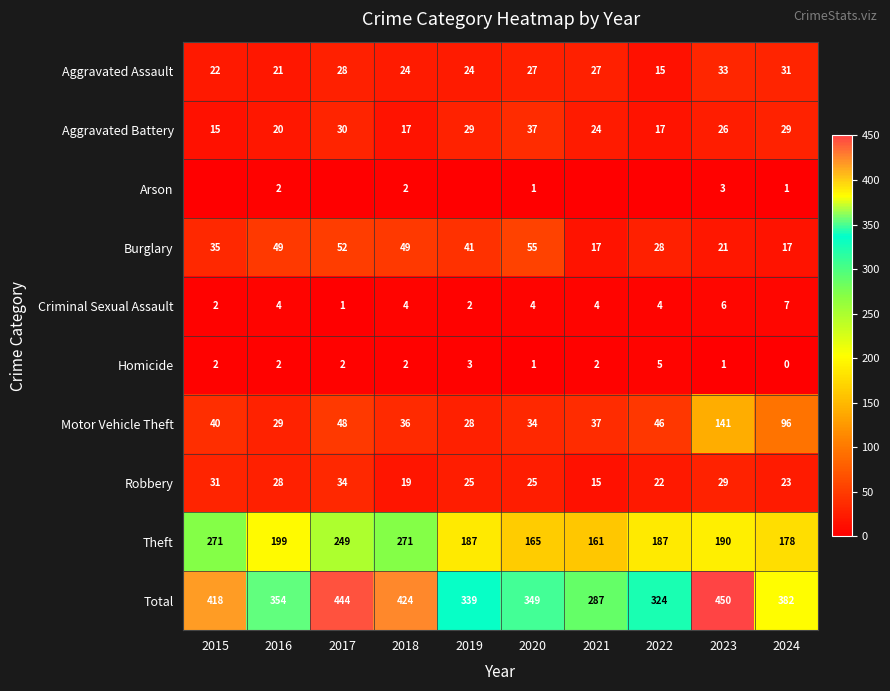

List the labels in order of Motor Vehicle Theft value, largest first.

2023, 2024, 2017, 2022, 2015, 2021, 2018, 2020, 2016, 2019